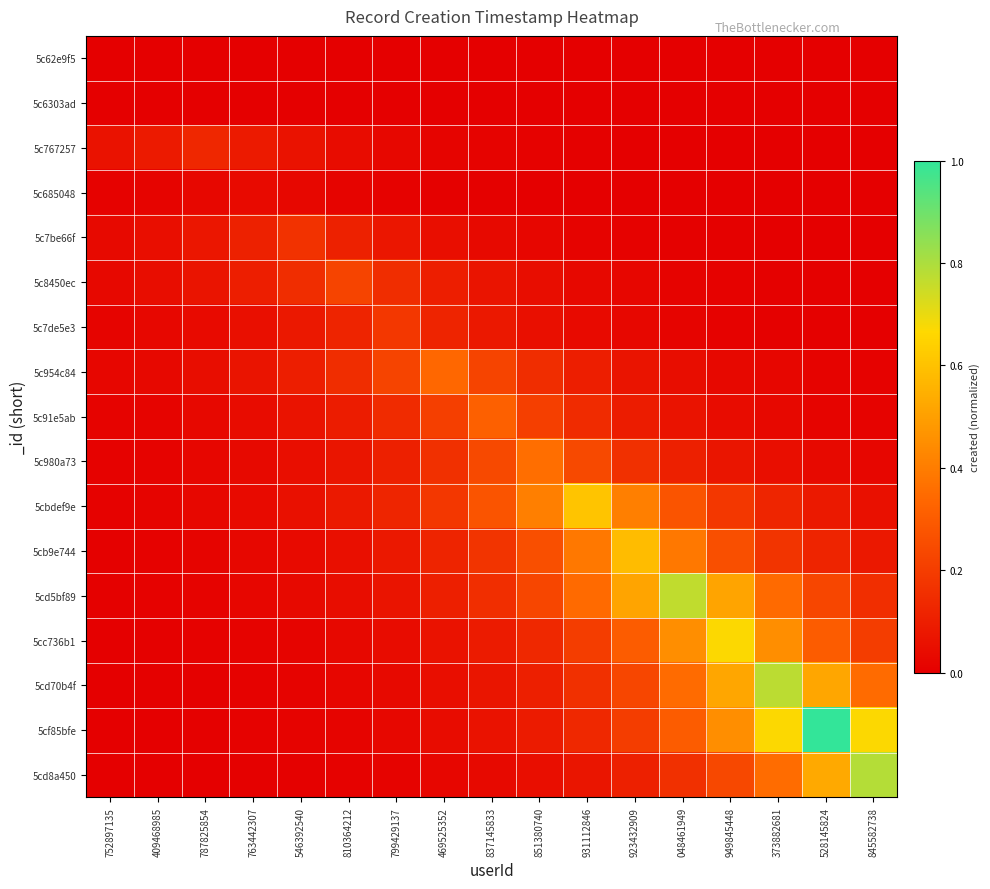

List the series in order of their peak value, lowest first.

5c62e9f5, 5c6303ad, 5c685048, 5c767257, 5c7be66f, 5c7de5e3, 5c8450ec, 5c91e5ab, 5c954c84, 5c980a73, 5cb9e744, 5cbdef9e, 5cc736b1, 5cd5bf89, 5cd70b4f, 5cd8a450, 5cf85bfe